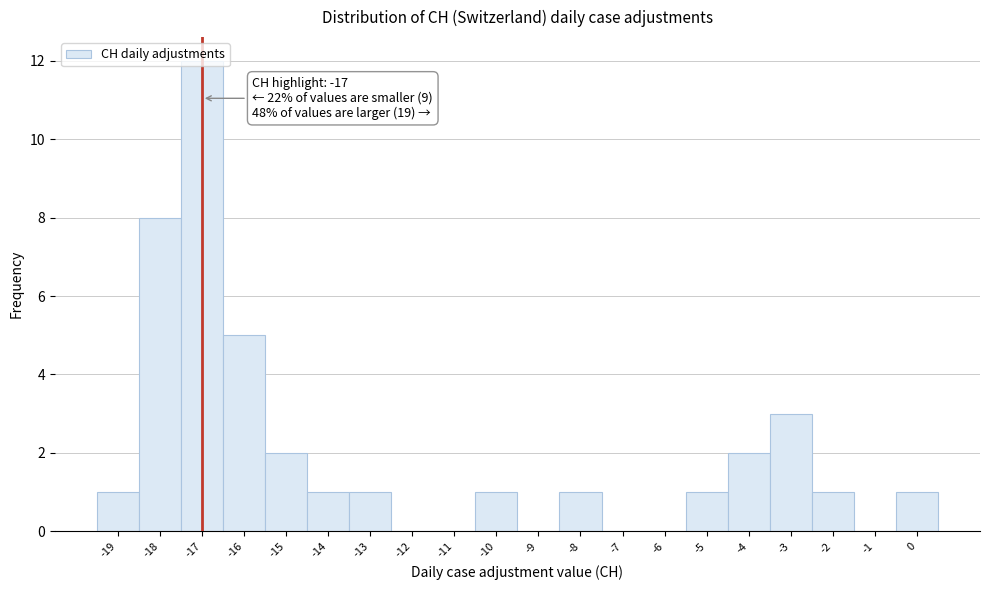

Over which range of the x-axis is the bar tallest?

-17.5 to -16.5